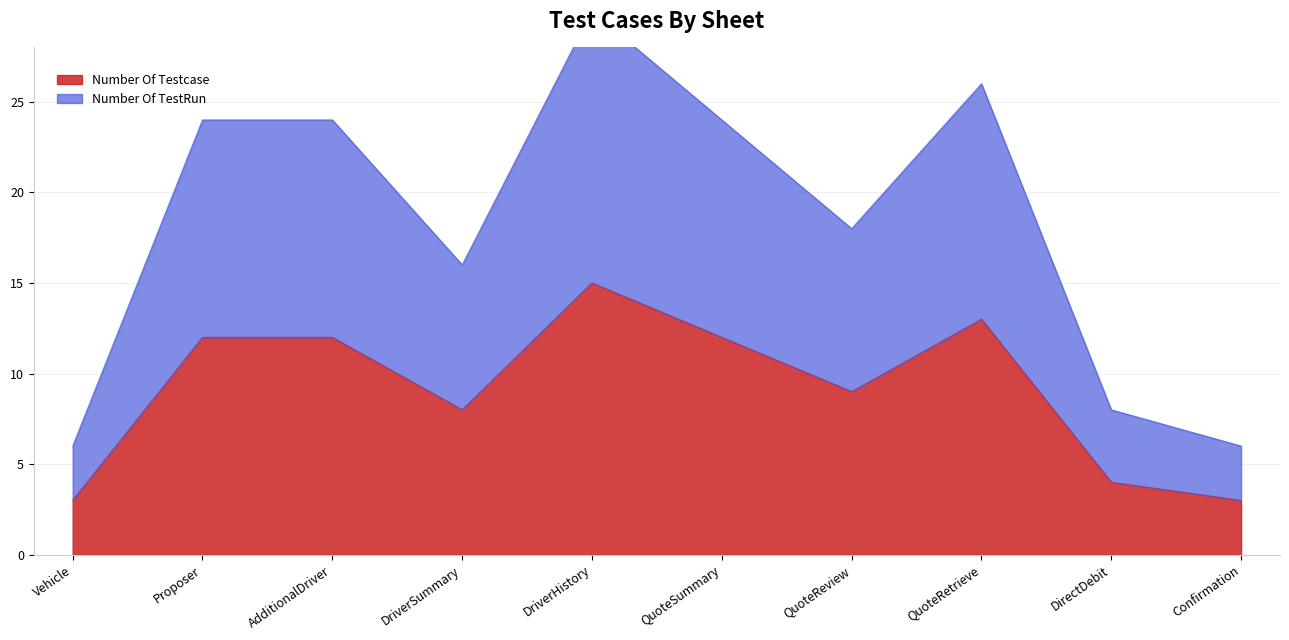

Is it true that Number Of Testcase equals 10 at DriverHistory?

False